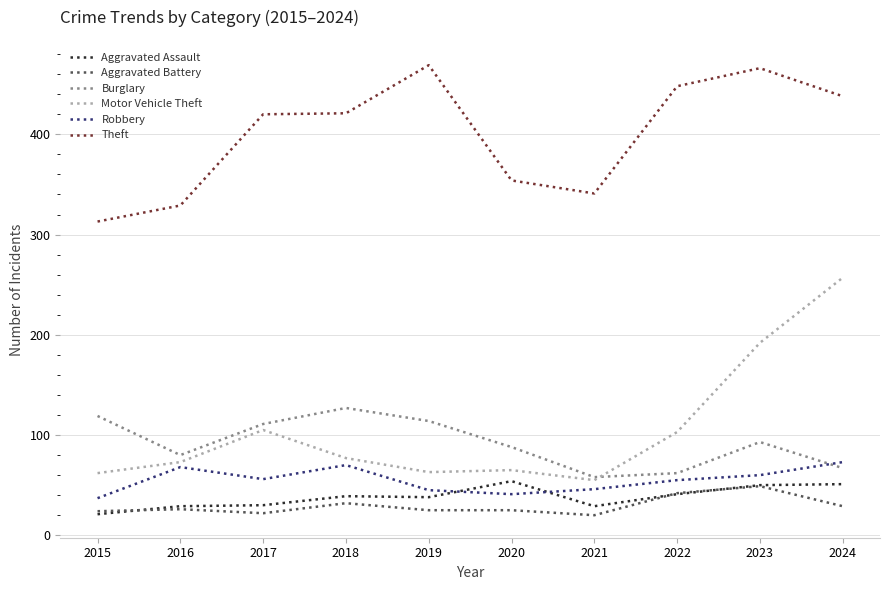

How many intersections are there between Aggravated Assault and Robbery?

2